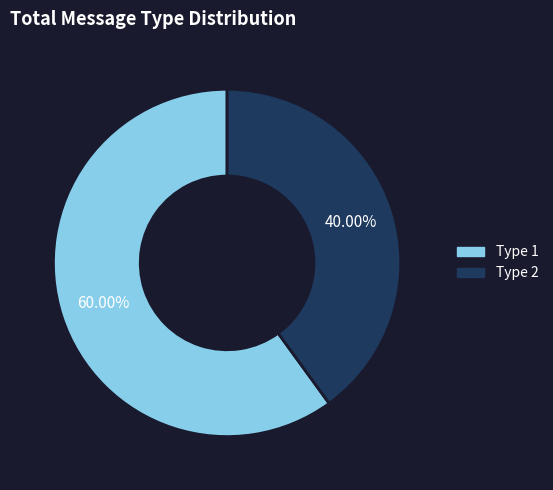

Is there any slice that represents more than half of the pie?

Yes